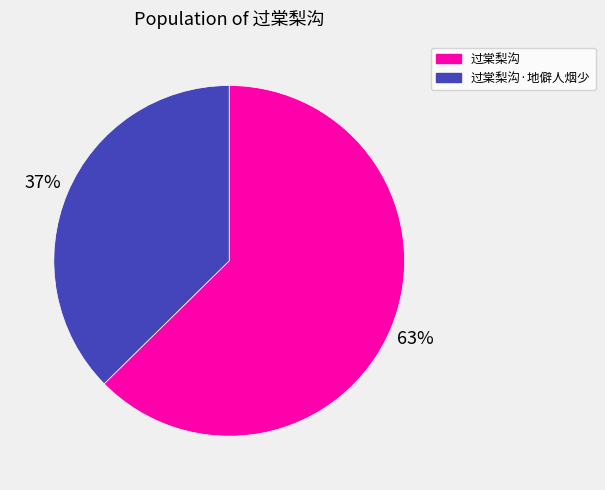

Does any single category account for the majority?

Yes